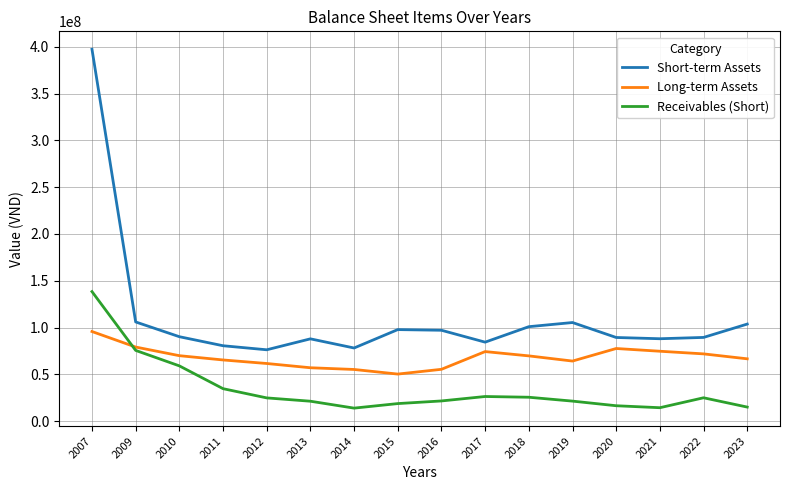

List the series in order of their overall mean, highest first.

Short-term Assets, Long-term Assets, Receivables (Short)